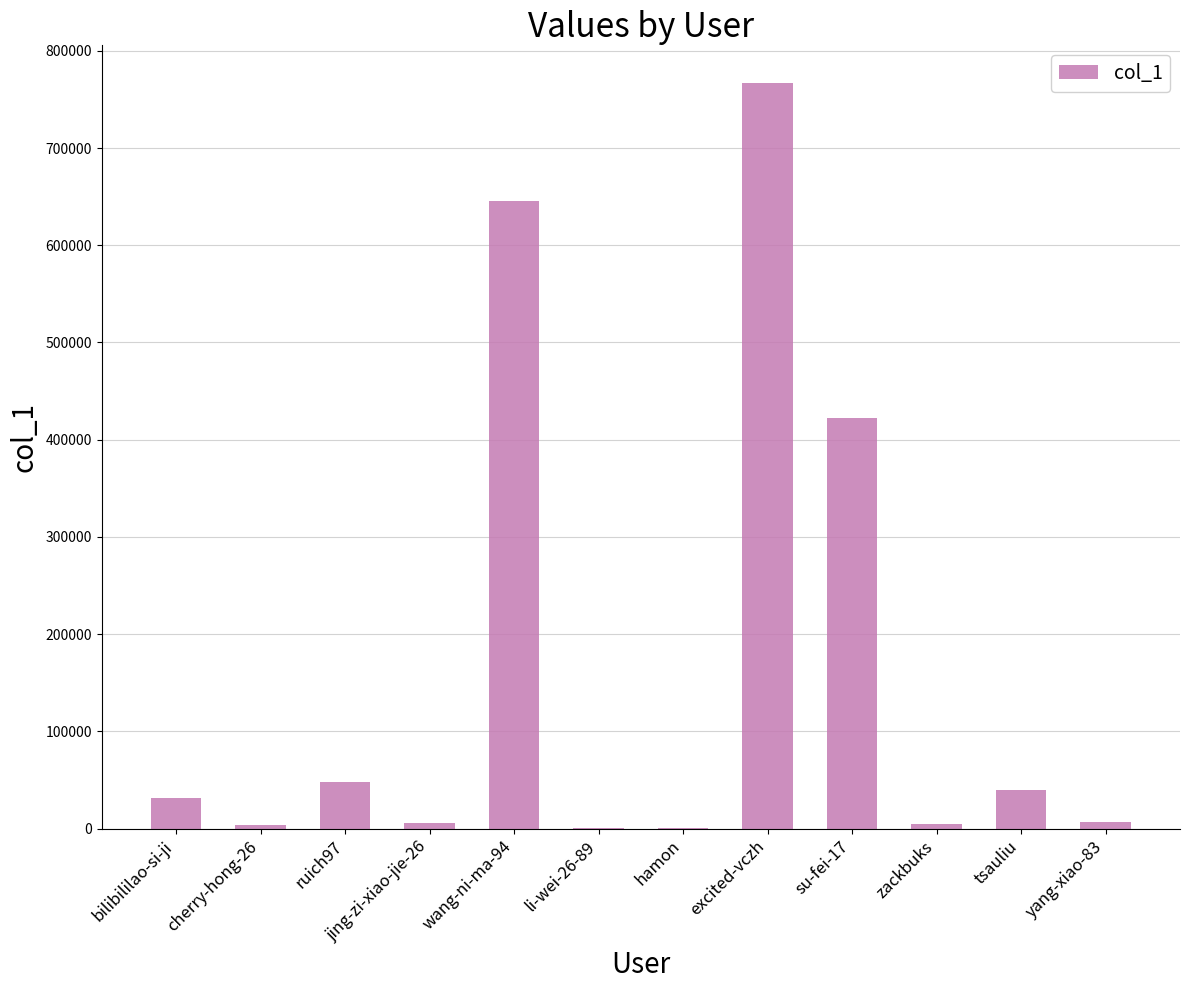

True or false: the data shows 40142 at tsauliu.

True